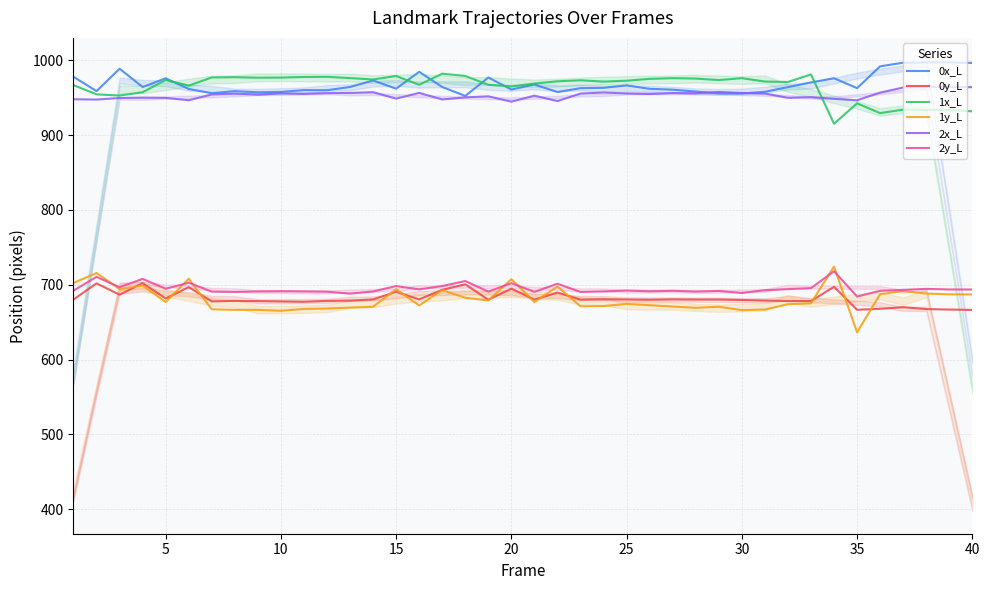

What is the lowest value of the 1y_L series?

636.3